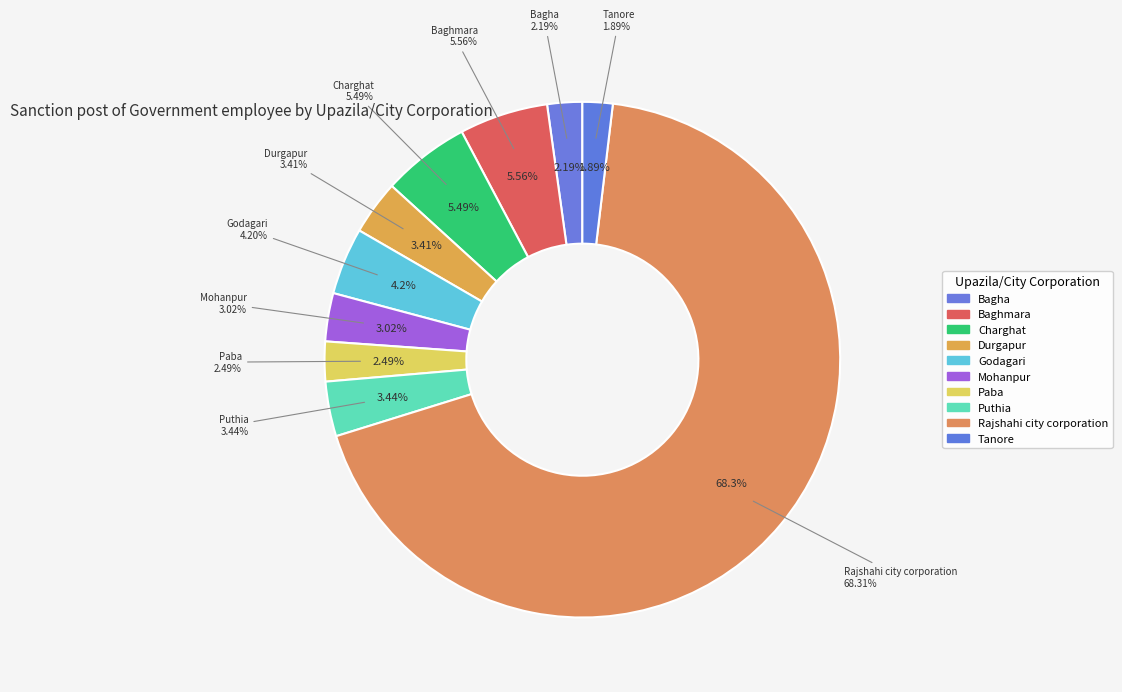

The Tanore slice represents 2% of the pie. True or false?

True